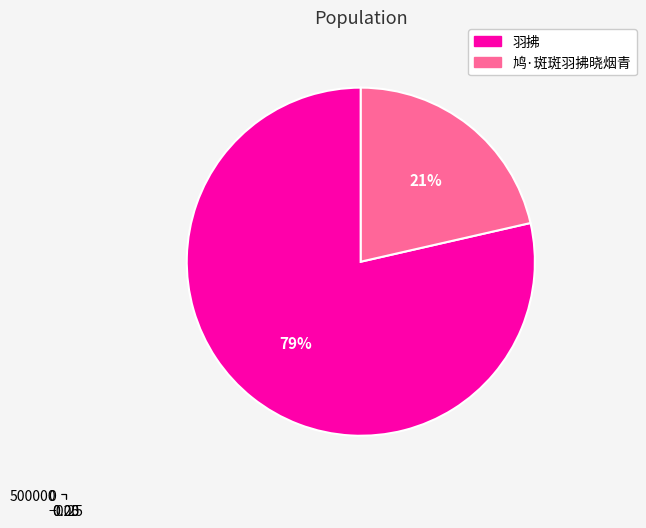

The 鸠·斑斑羽拂晓烟青 slice represents 12% of the pie. True or false?

False